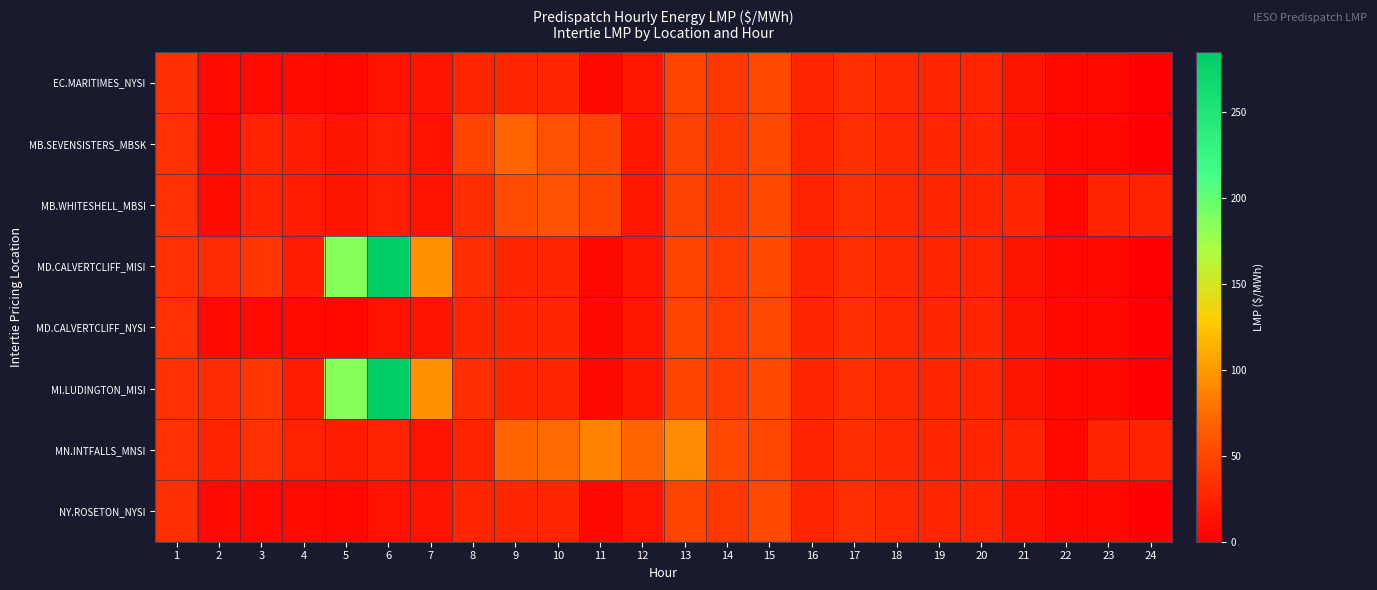

List the series in order of their peak value, highest first.

MI.LUDINGTON_MISI, MD.CALVERTCLIFF_MISI, MN.INTFALLS_MNSI, MB.SEVENSISTERS_MBSK, MB.WHITESHELL_MBSI, MD.CALVERTCLIFF_NYSI, EC.MARITIMES_NYSI, NY.ROSETON_NYSI